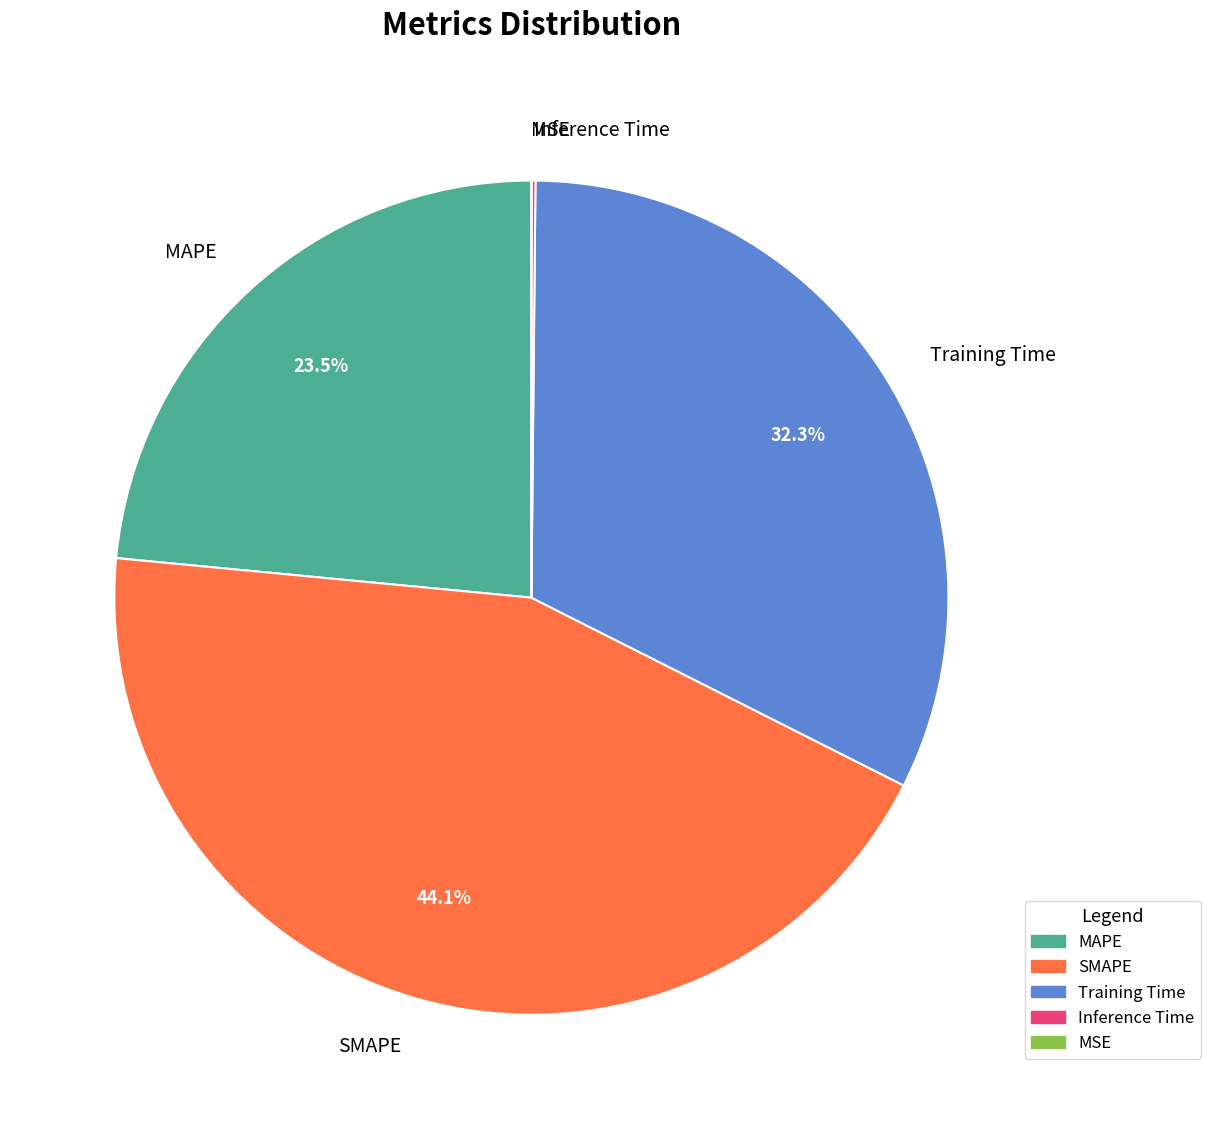

The MAPE slice represents 15% of the pie. True or false?

False